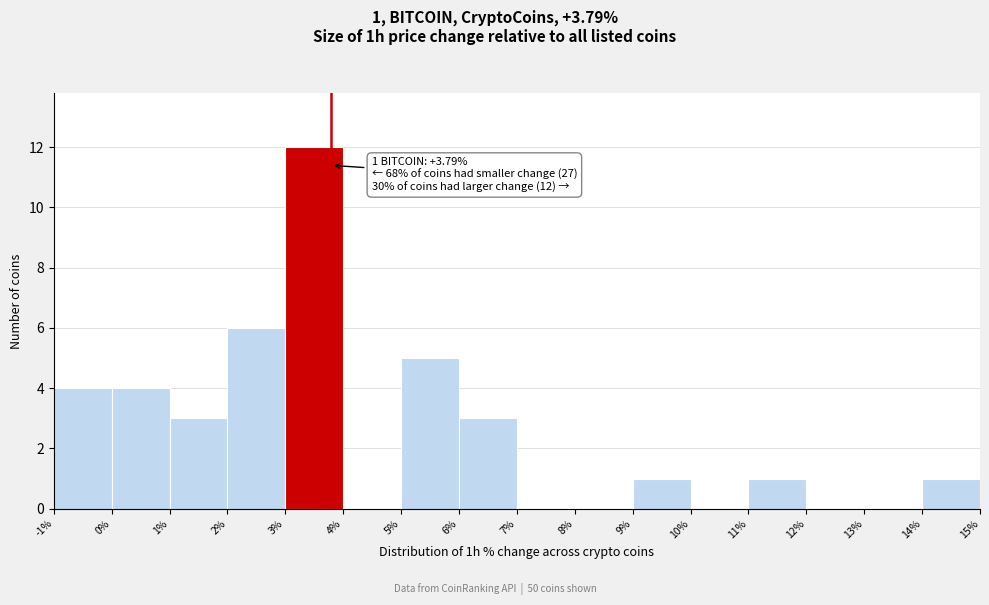

Which range on the x-axis has the tallest bar?

3% to 4%